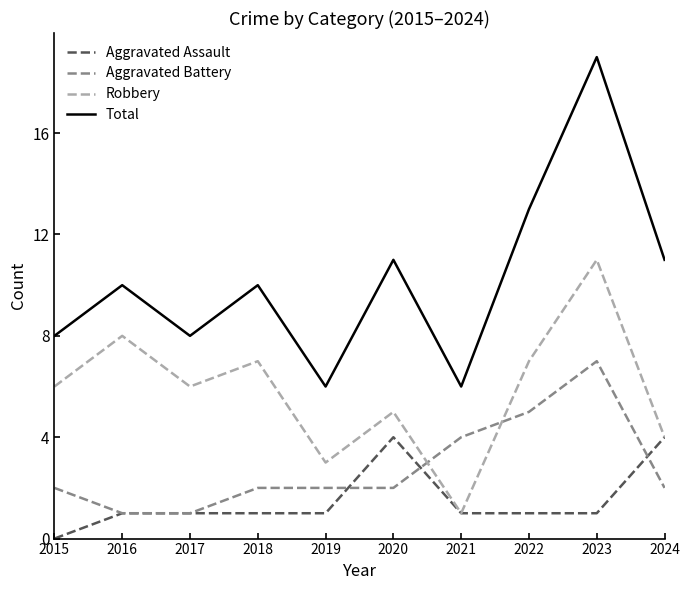

Reading left to right, transcribe all the data shown in this chart.

Aggravated Assault: 0	1	1	1	1	4	1	1	1	4
Aggravated Battery: 2	1	1	2	2	2	4	5	7	2
Robbery: 6	8	6	7	3	5	1	7	11	4
Total: 8	10	8	10	6	11	6	13	19	11